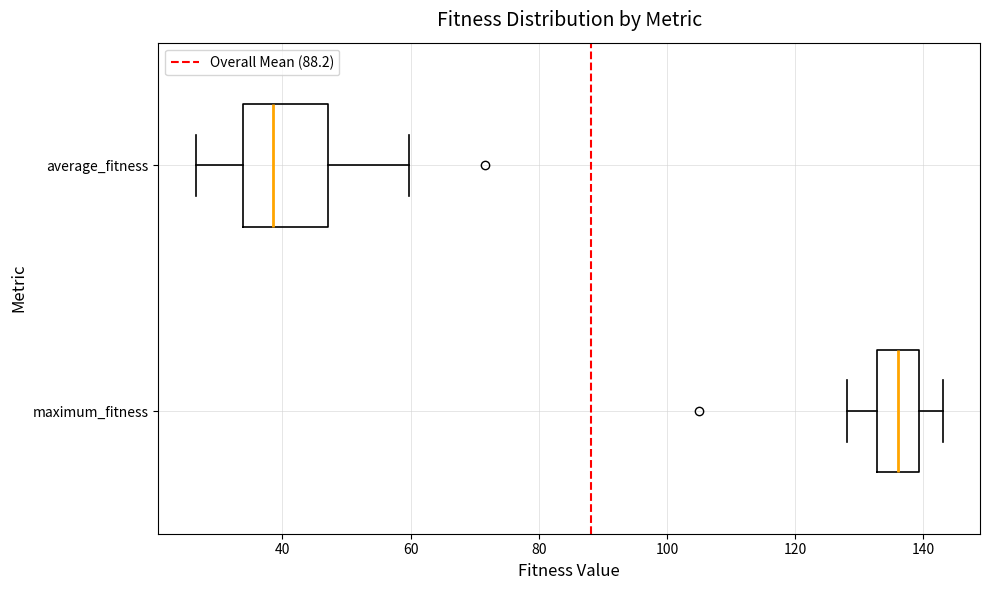

Reading bottom to top, read every box against the x-axis: the position of its median line, the range the box covers, and the ends of its whiskers. The values are not printed on the chart, so give them approximately, as read against the axis.

maximum_fitness: median 136, box 132 to 140, whiskers 128 to 144
average_fitness: median 38, box 34 to 48, whiskers 26 to 60